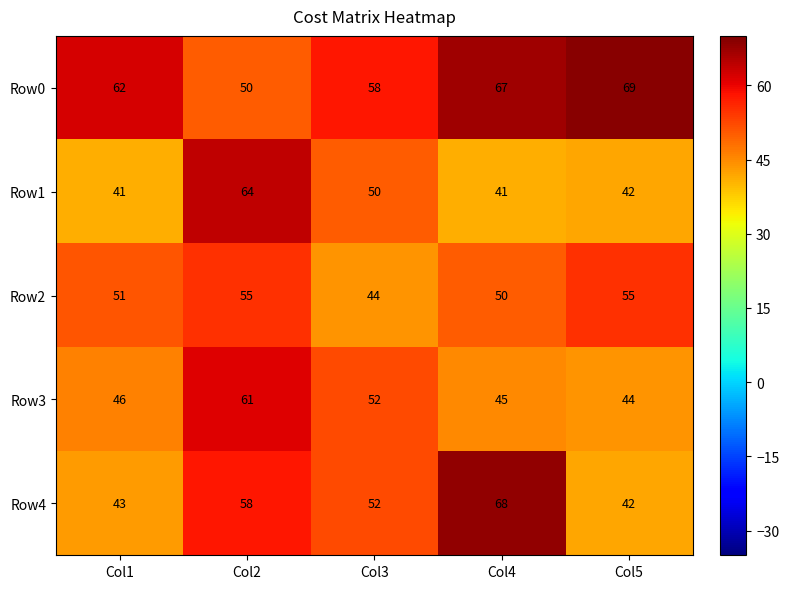

The value of Row4 at Col5 is 42. True or false?

True